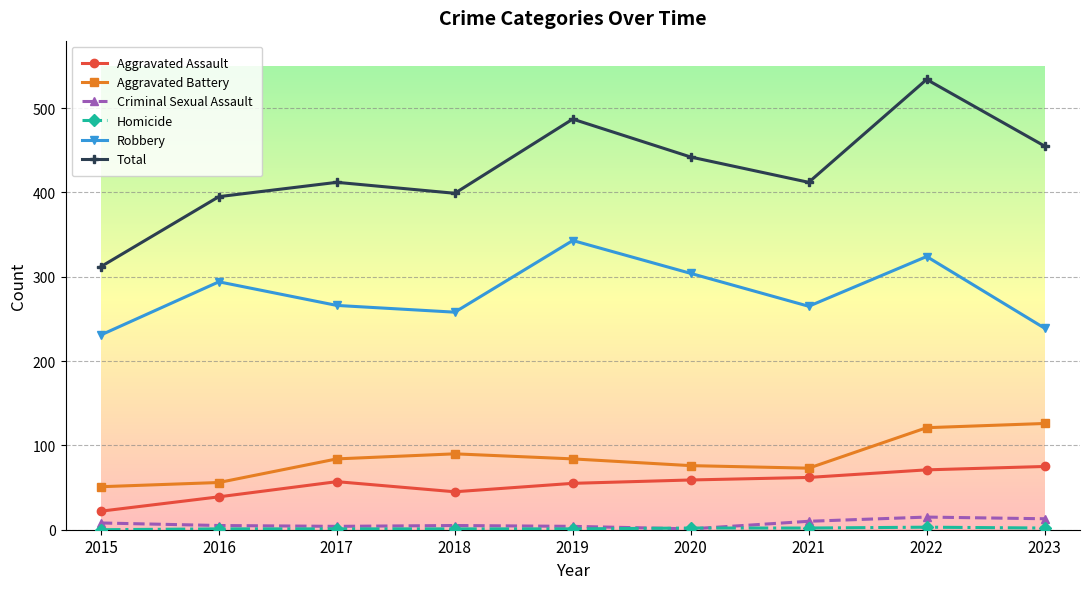

Between 2015 and 2023, which series saw the biggest shift?

Total